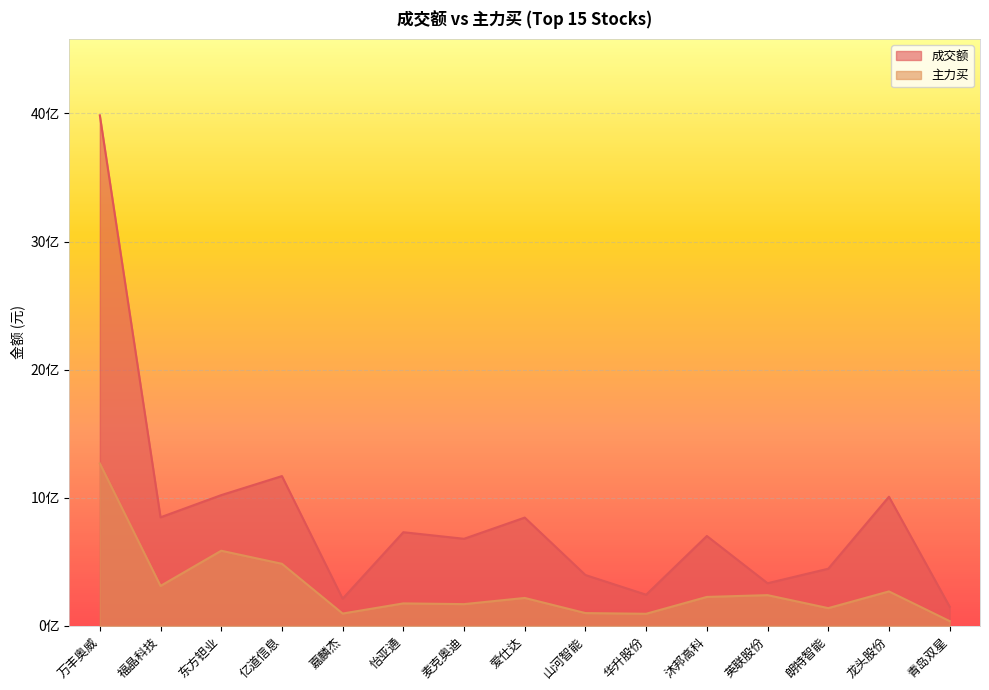

Which series has the largest total across all categories?

成交额